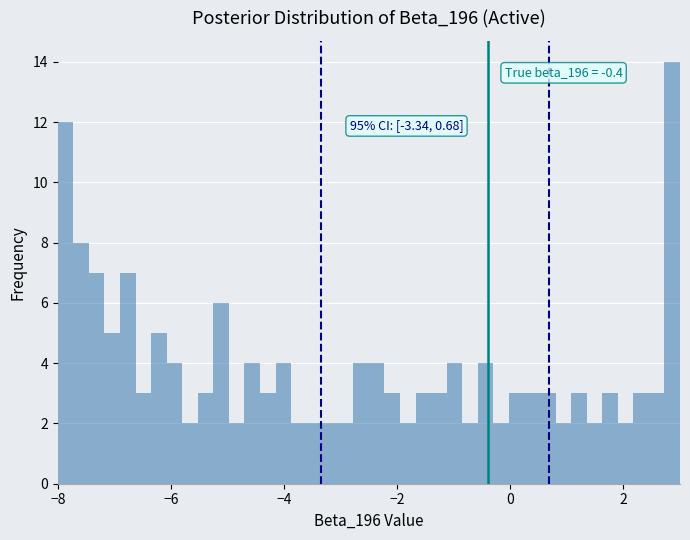

Around what value on the x-axis is the tallest bar? Give the approximate position of its centre, as read against the axis.

2.8